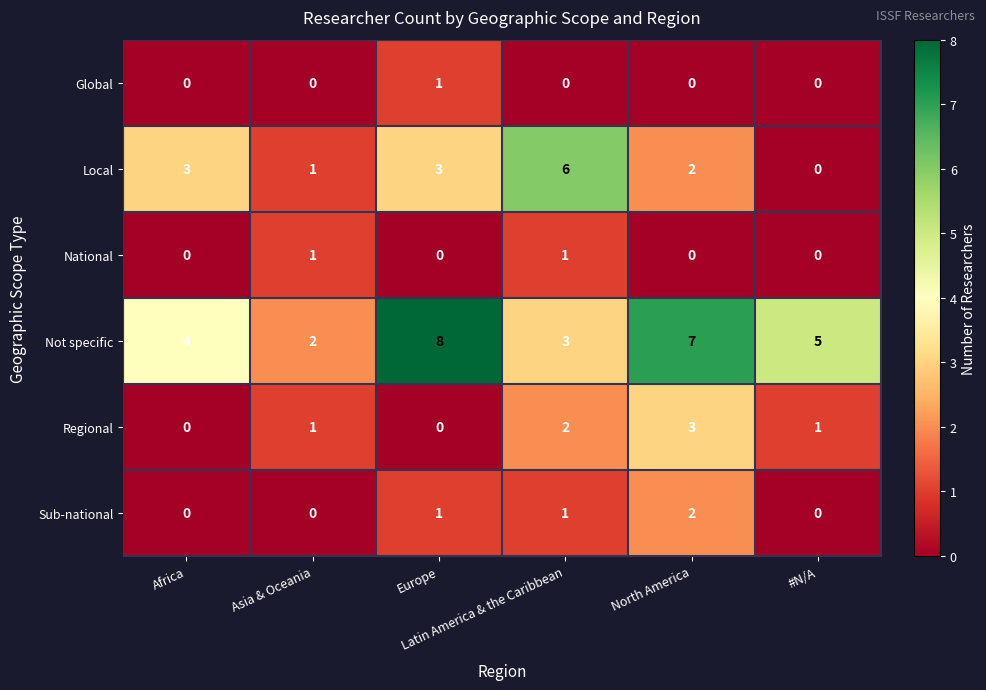

Which series has the largest total across all categories?

Not specific